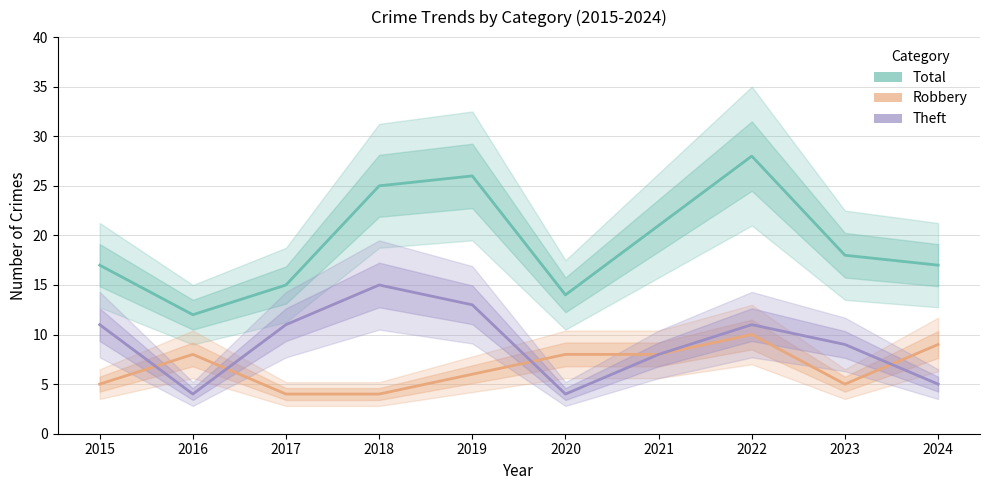

At which category is the sum across all series the highest?

2022